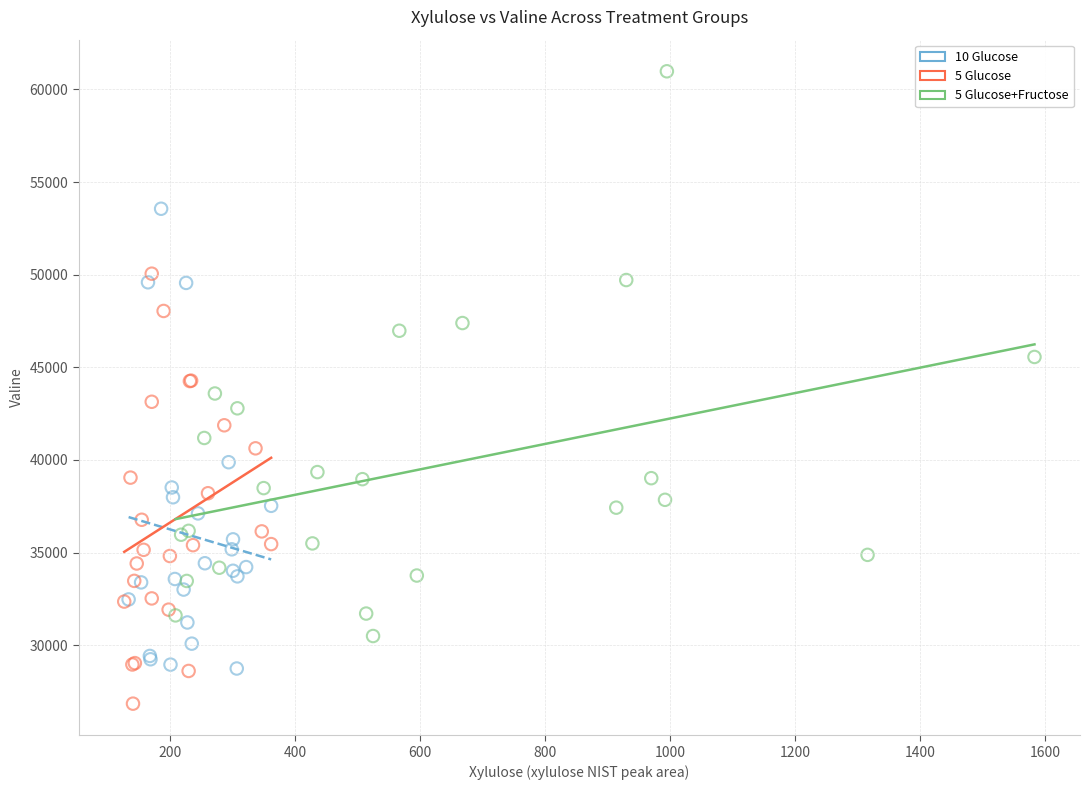

Which series contains the highest Y value?

5 Glucose+Fructose